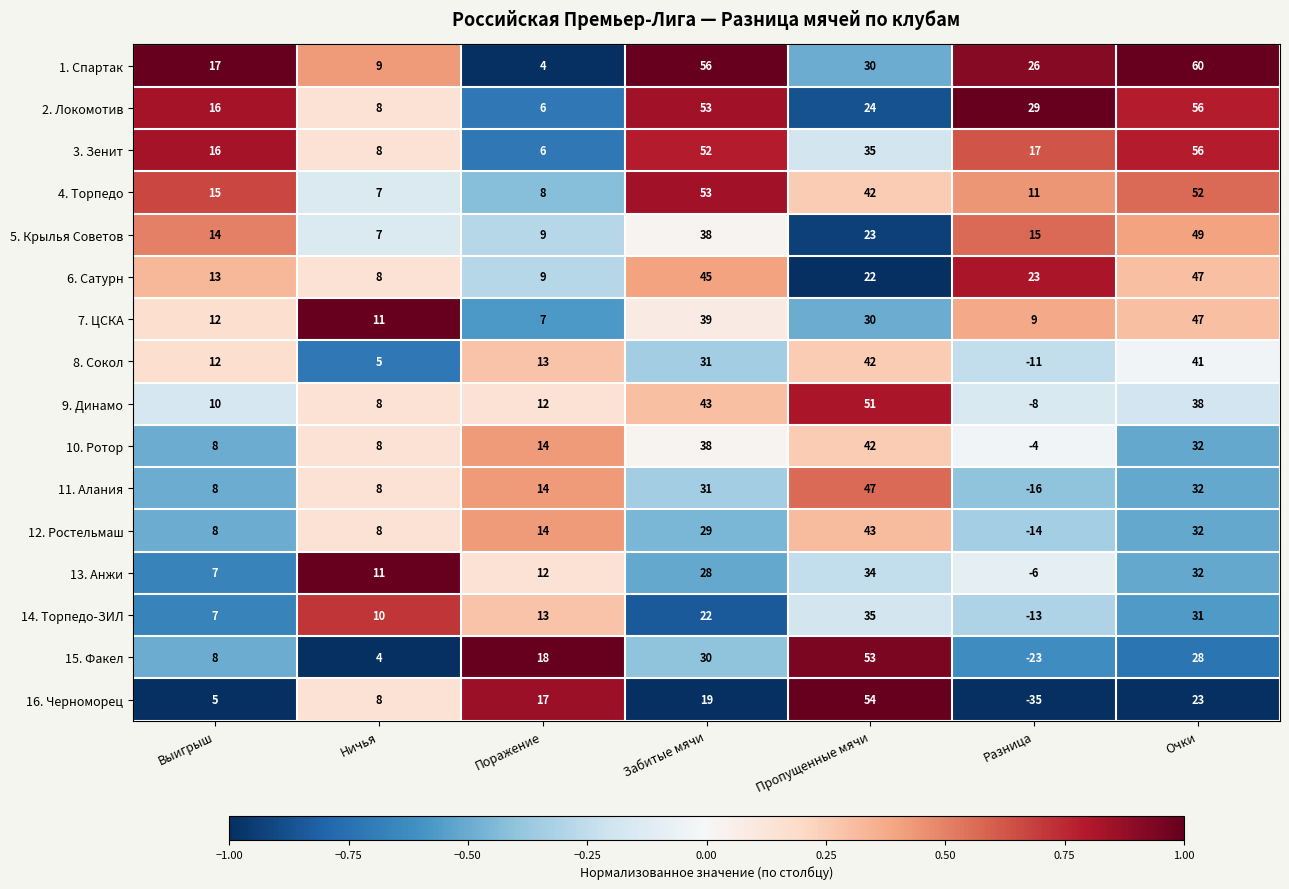

True or false: 7. ЦСКА has a value of 23 at Забитые мячи.

False